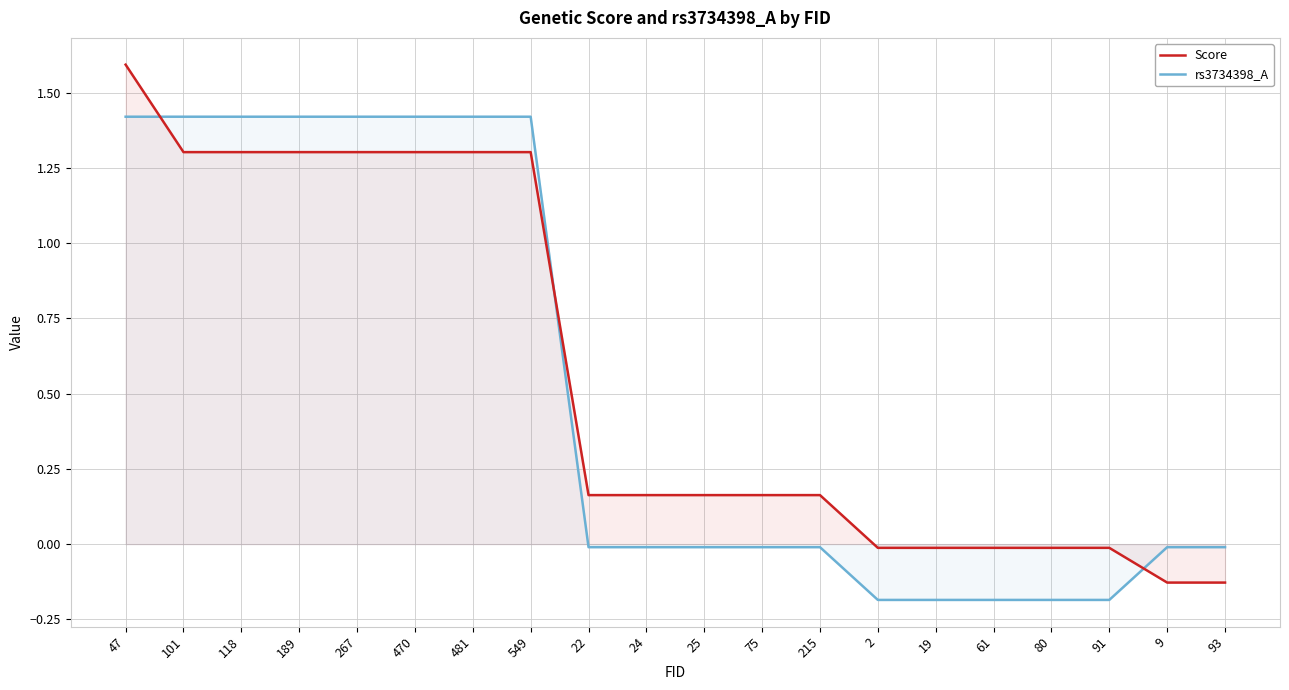

Rank the series by their average value, from lowest to highest.

rs3734398_A, Score